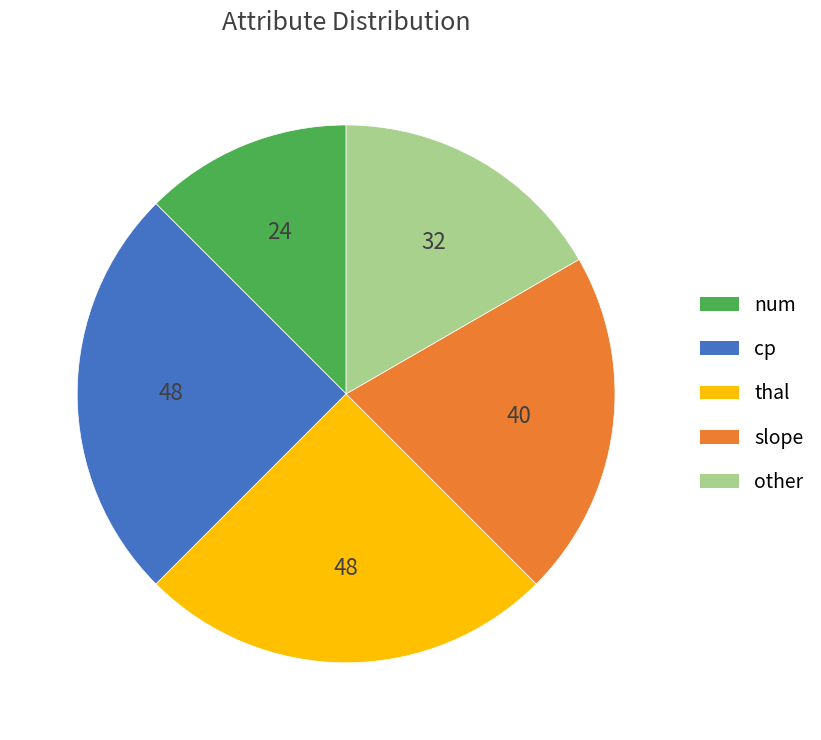

Count the number of slices in the pie.

5